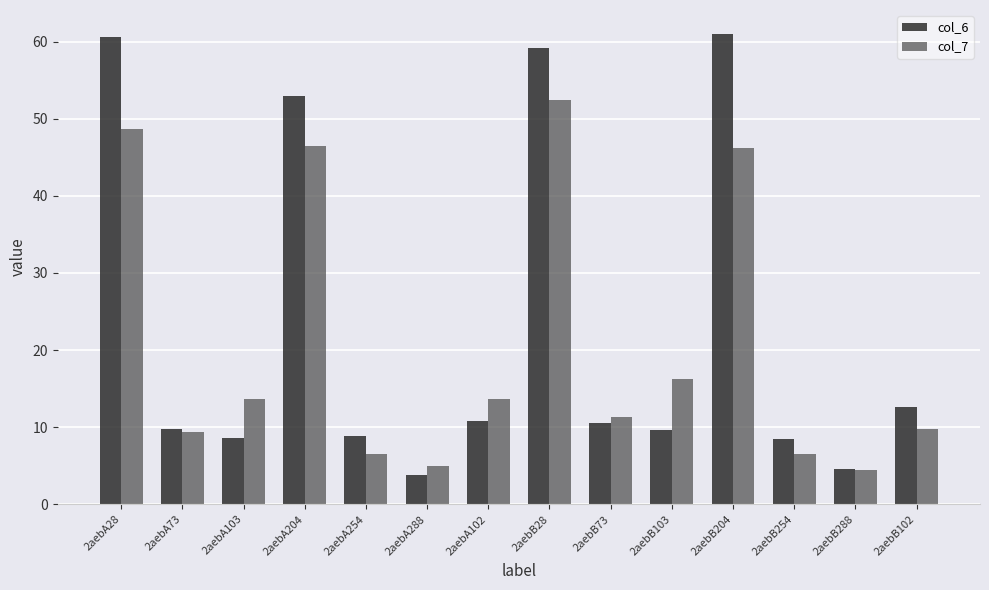

What position from the left is 2aebA28?

1